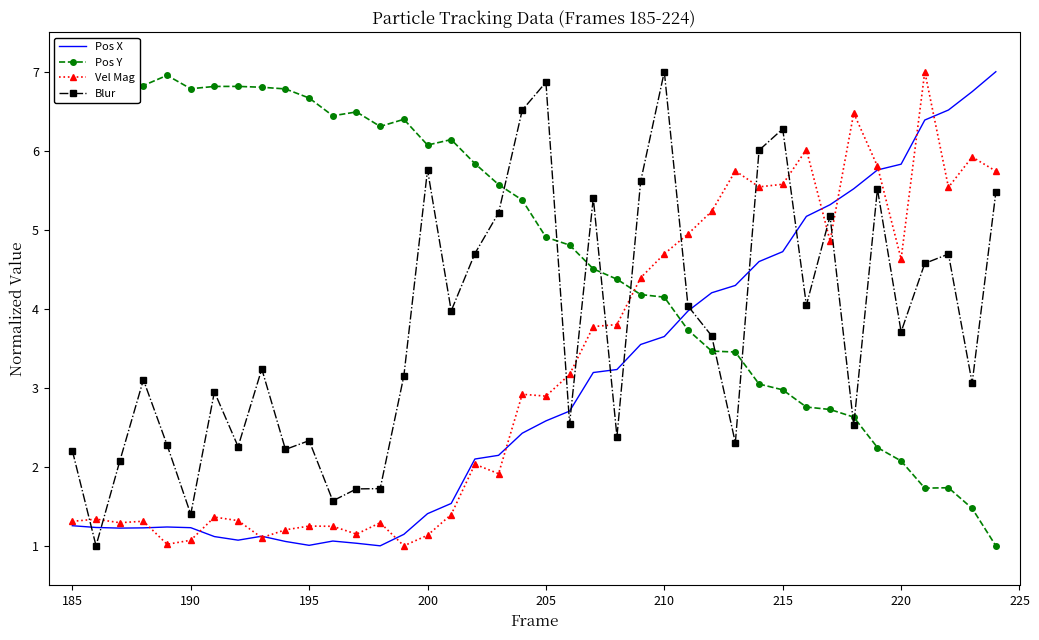

How many series are shown in this chart?

4